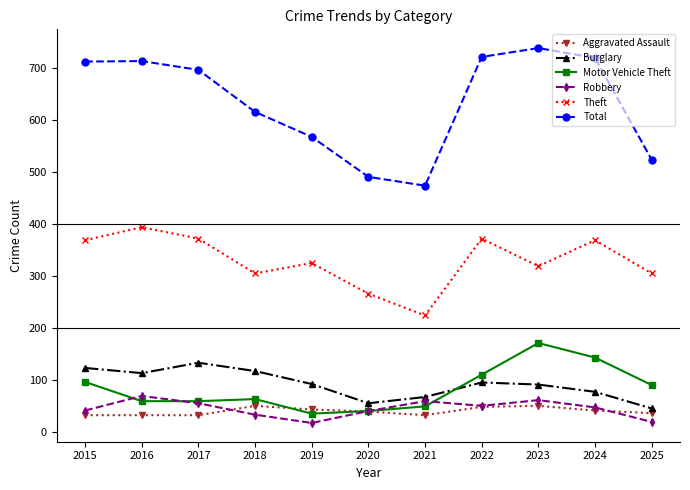

What is the value of the Aggravated Assault point at the 2nd from the left?

32